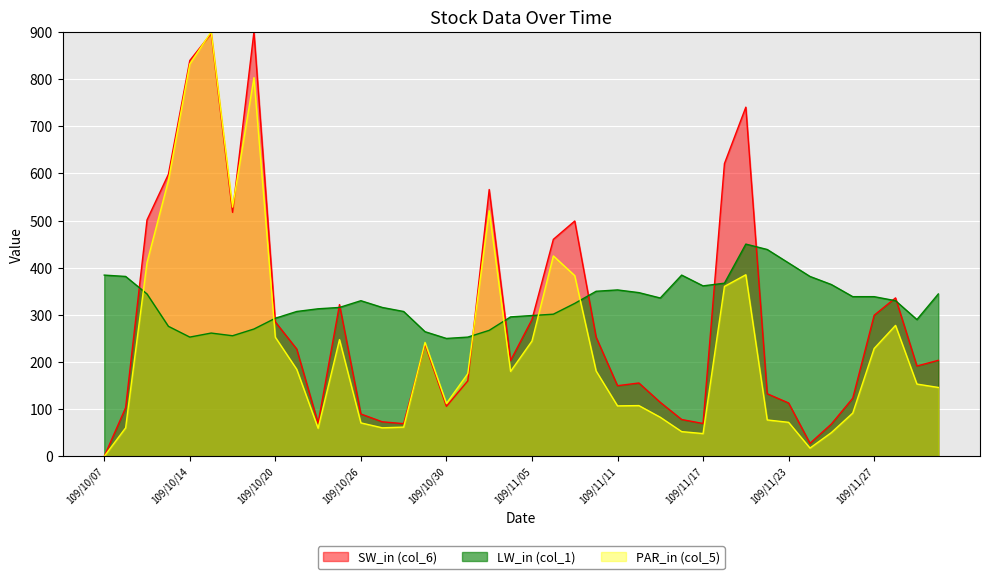

At which label is PAR_in (col_5) closest to 450?

109/11/06